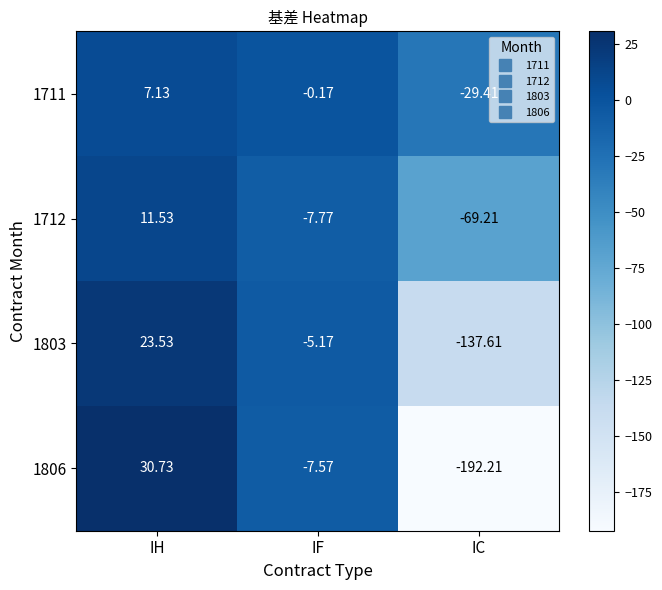

How many distinct data groups are displayed?

4